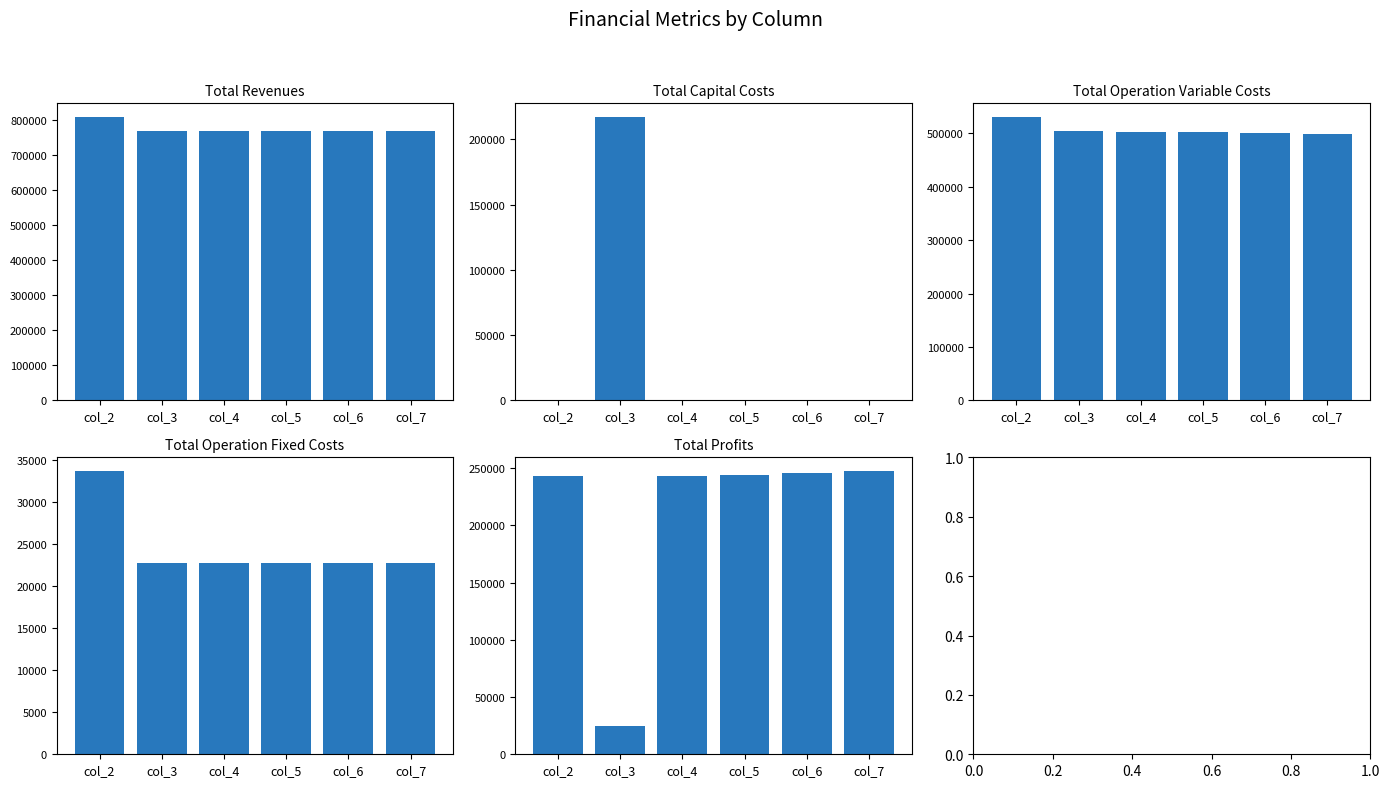

What is the value of the Total Operation Variable Costs bar at the 5th from the left?

500493.5